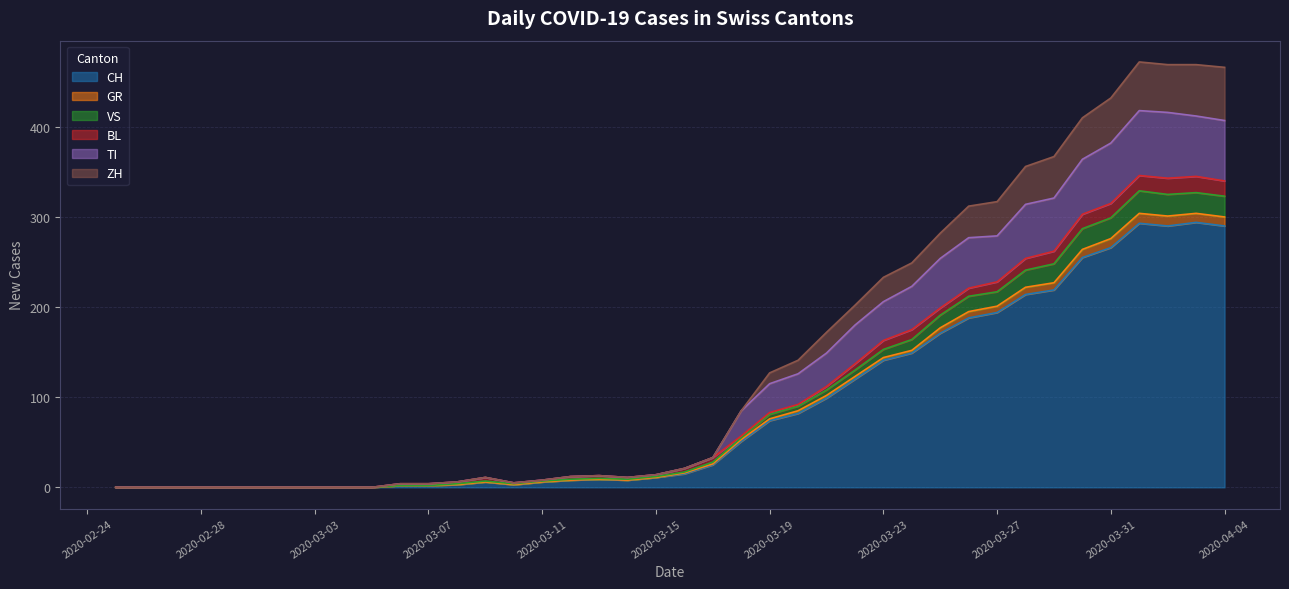

Does the chart have visible grid lines?

Yes